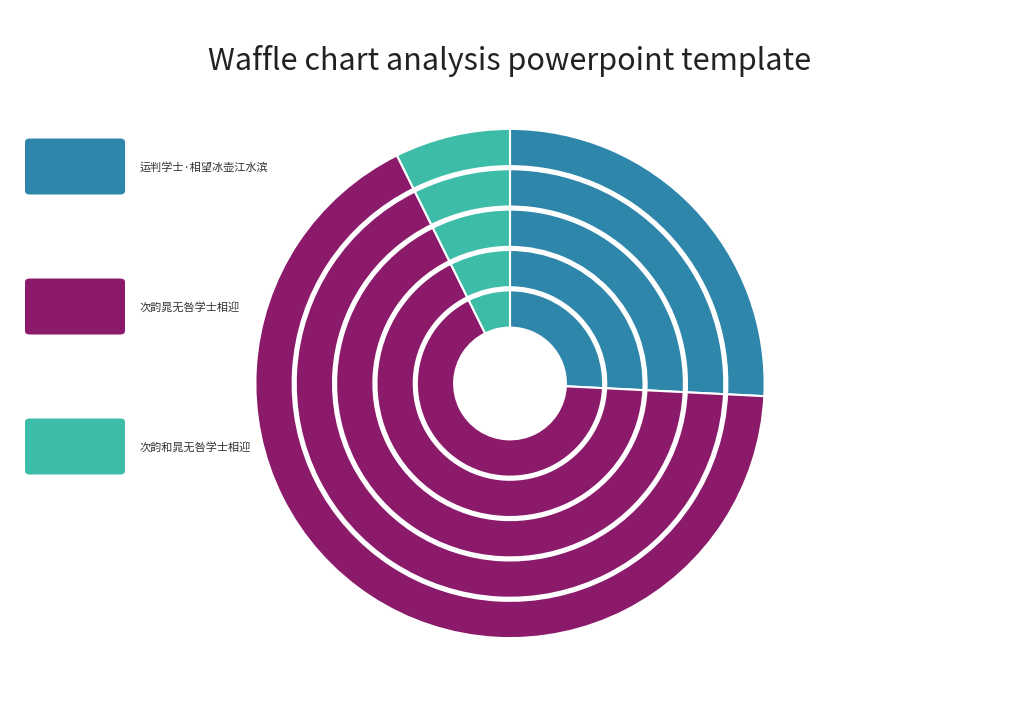

Approximately how many times larger is the value at 次韵和晁无咎学士相迎 compared to 运判学士·相望冰壶江水滨?

0.3